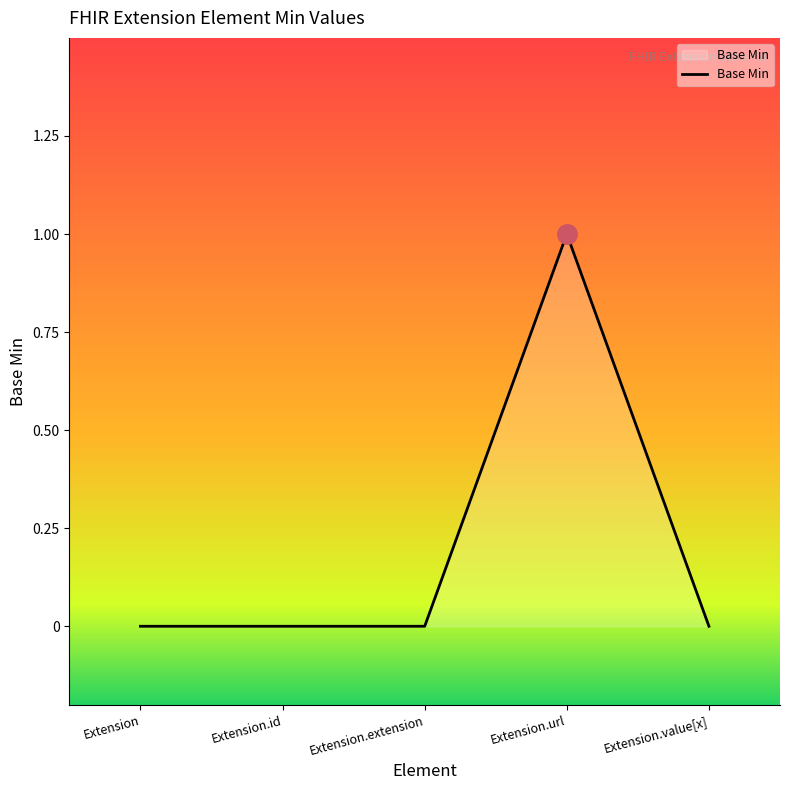

Reading left to right, what are all the values shown in this chart?

0	0	0	1	0